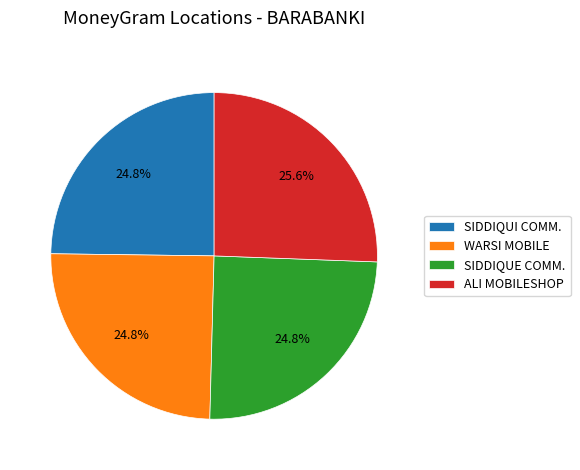

What percentage is NOT represented by SIDDIQUE COMM.?

75.2%